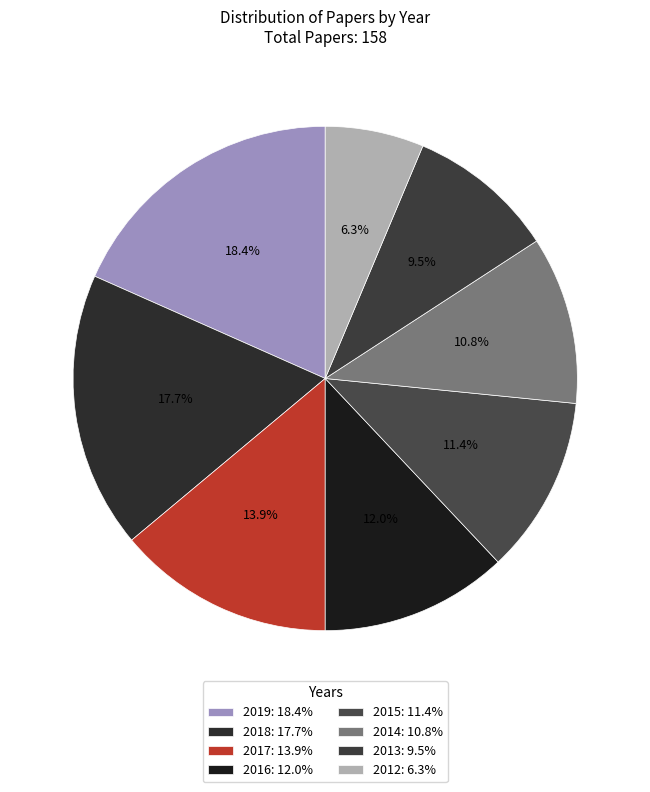

Which has a higher value, 2012 or 2016?

2016